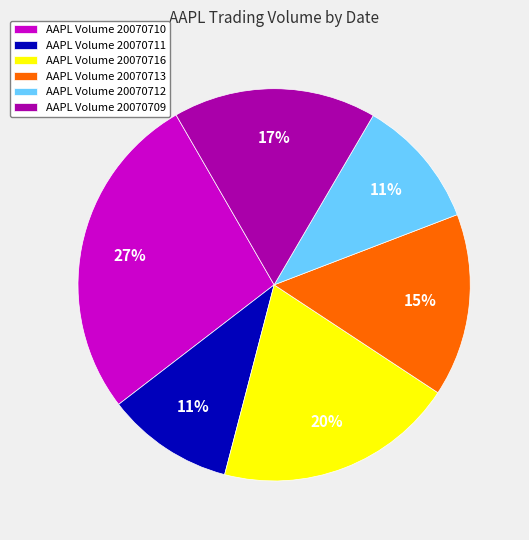

To the nearest percent, what percentage of the pie is AAPL Volume 20070716?

20%